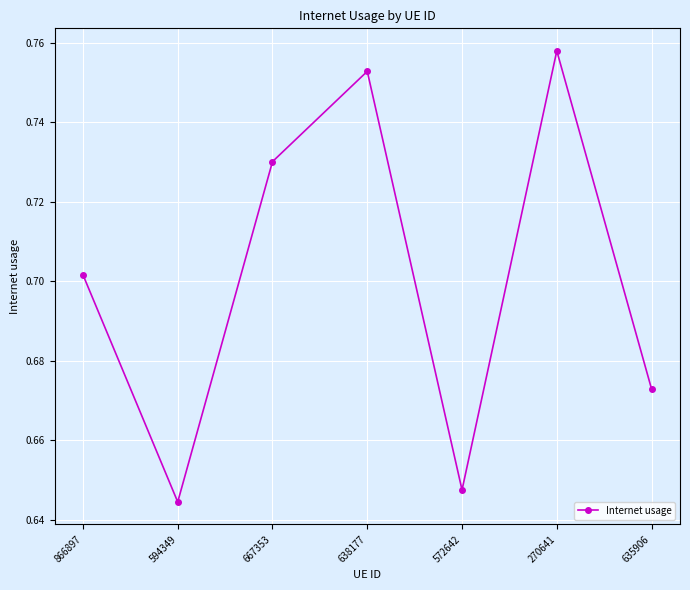

The chart shows a value of 1.0 at 270641. True or false?

False